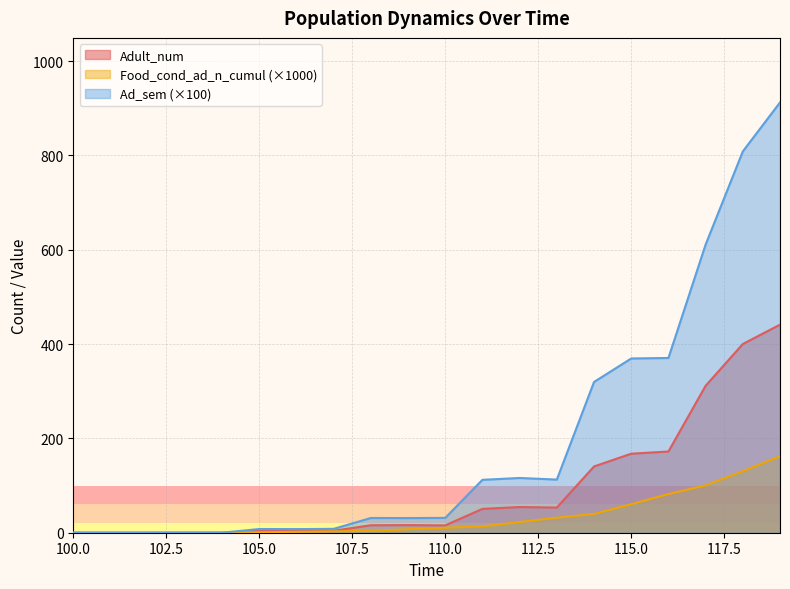

Read the Food_cond_ad_n_cumul value at 107.0.

3.0